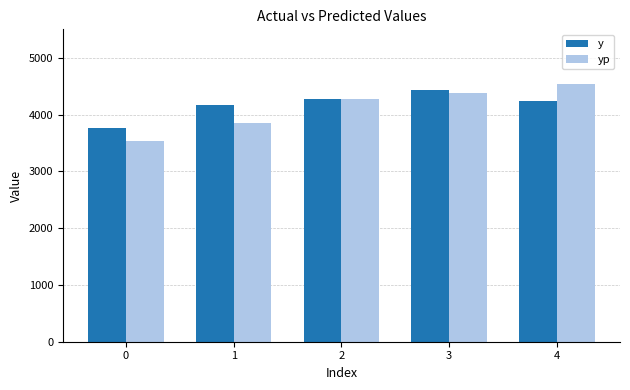

Is it true that y equals 1955.3 at 2?

False